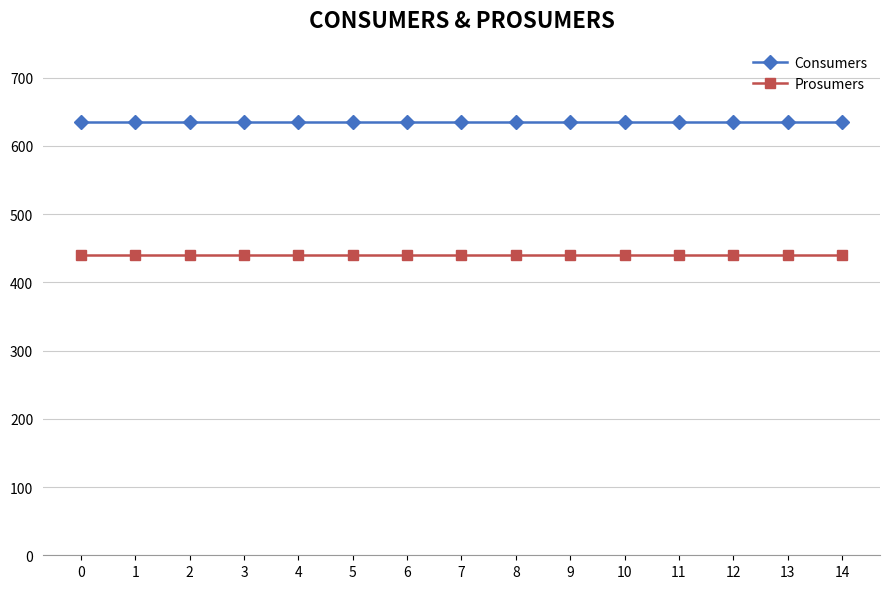

What is the difference between the highest and lowest values at 4?

195